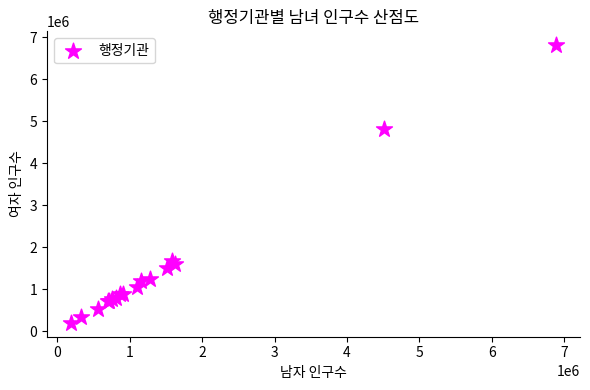

What Y value in the scatter plot is closest to 3504385?

4826473